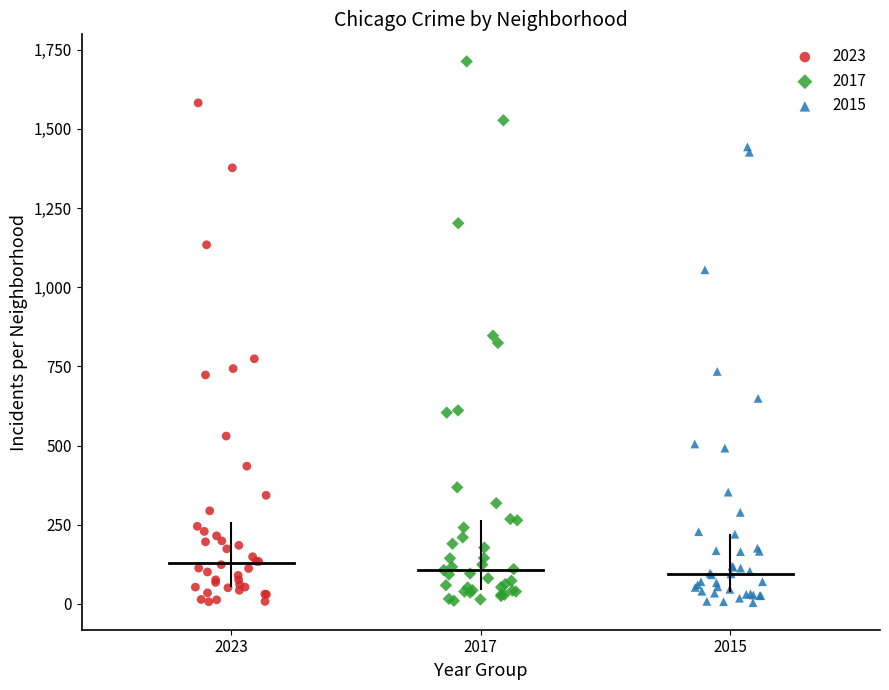

Which series reaches the maximum Y coordinate?

2017